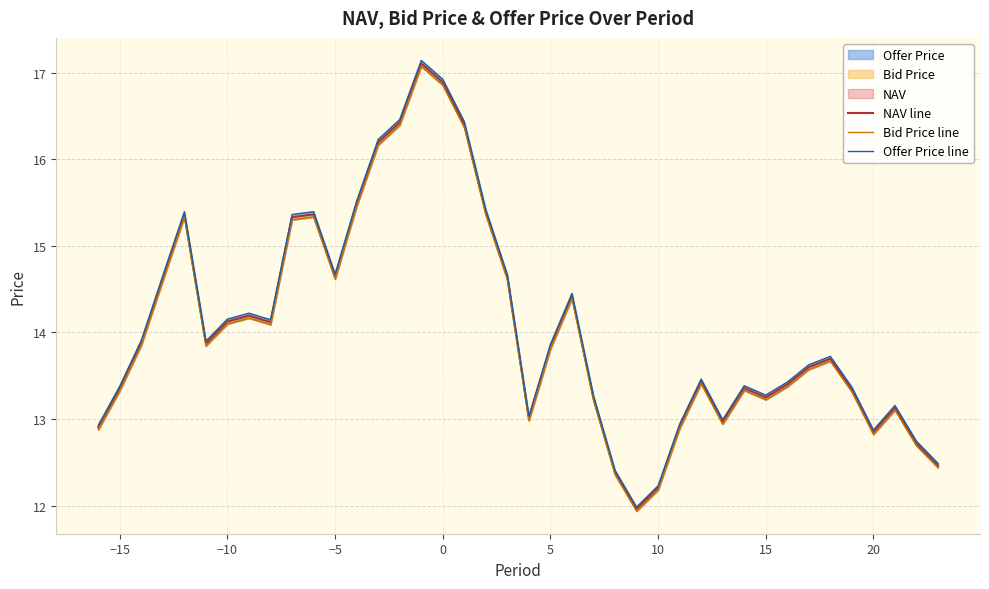

How many lines are shown in the chart?

3